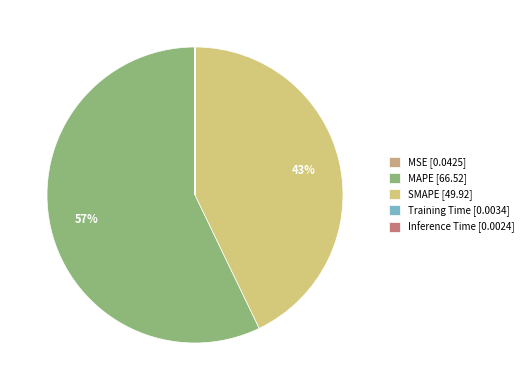

Which category accounts for the majority?

MAPE